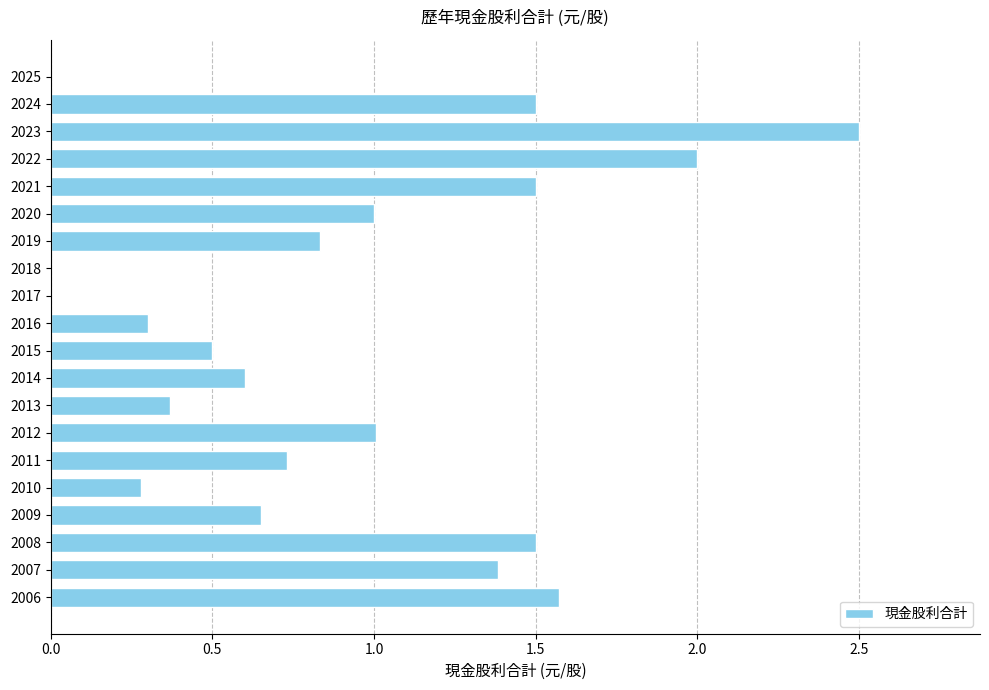

The chart shows a value of 2.5 at 2023. True or false?

True